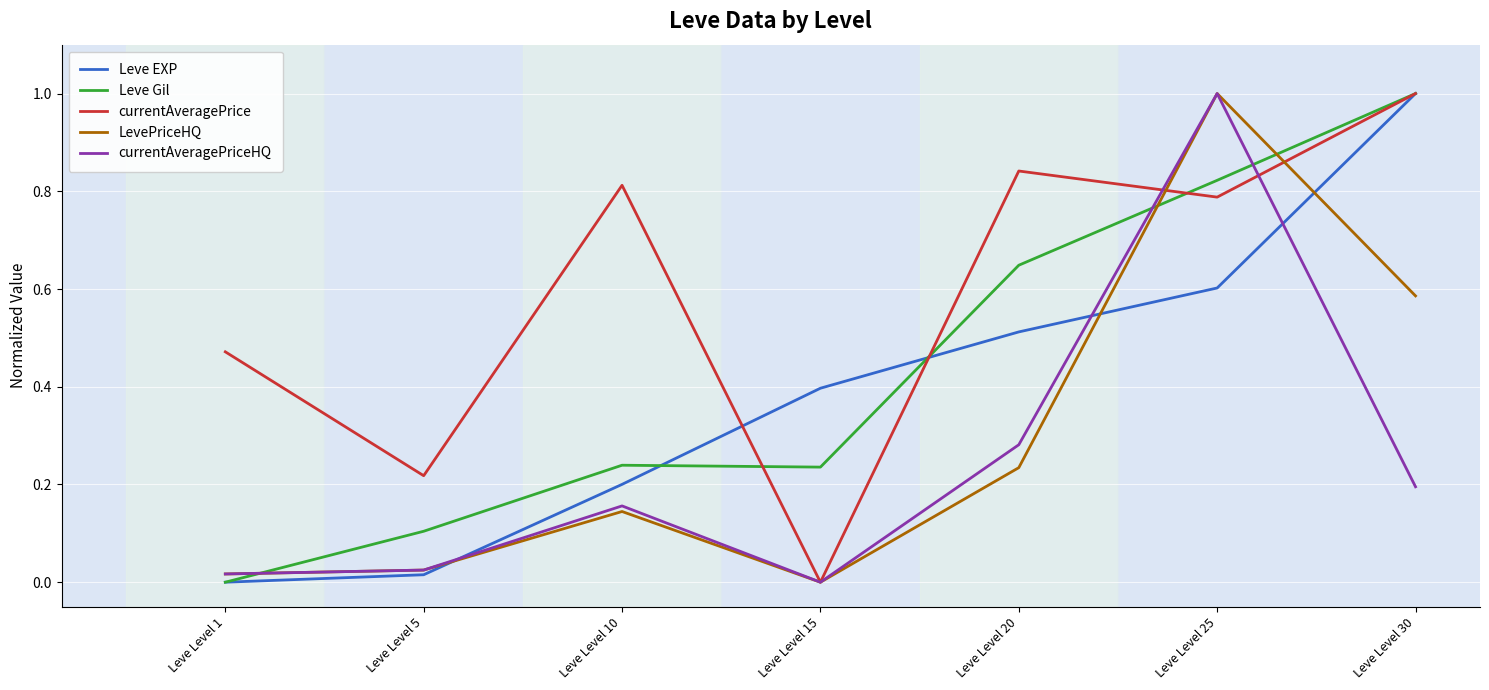

Between Leve Level 25 and Leve Level 30, which series saw the biggest shift?

currentAveragePriceHQ